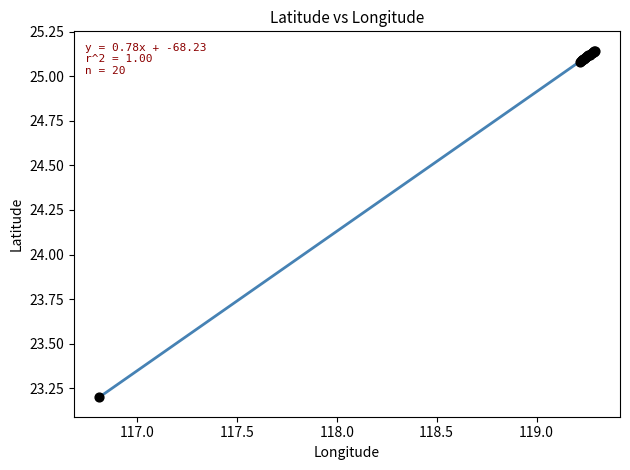

What Y value in the scatter plot is closest to 24?

23.2